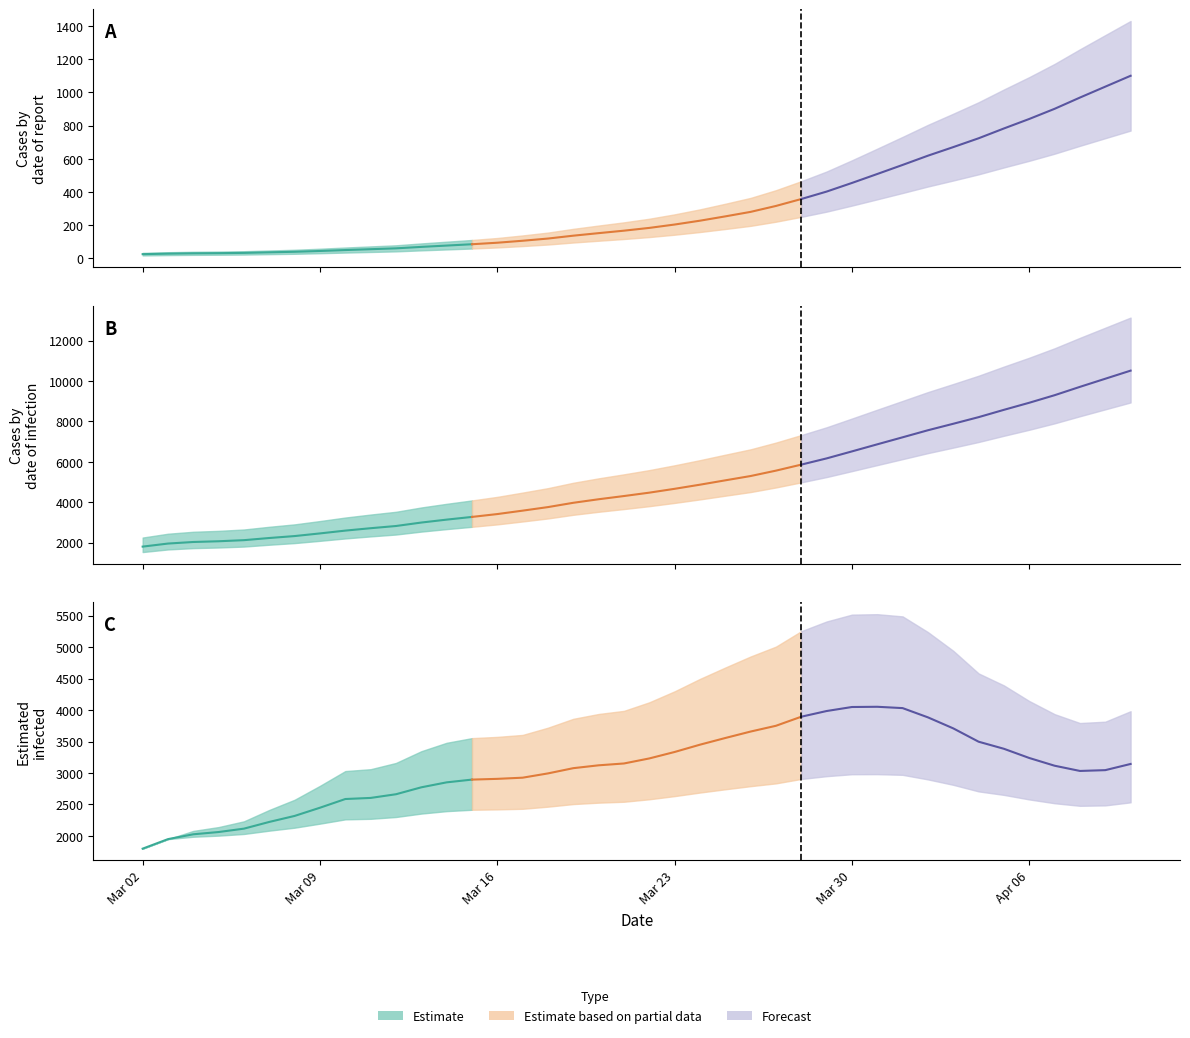

Where is the first local minimum for Einfected_U?

37